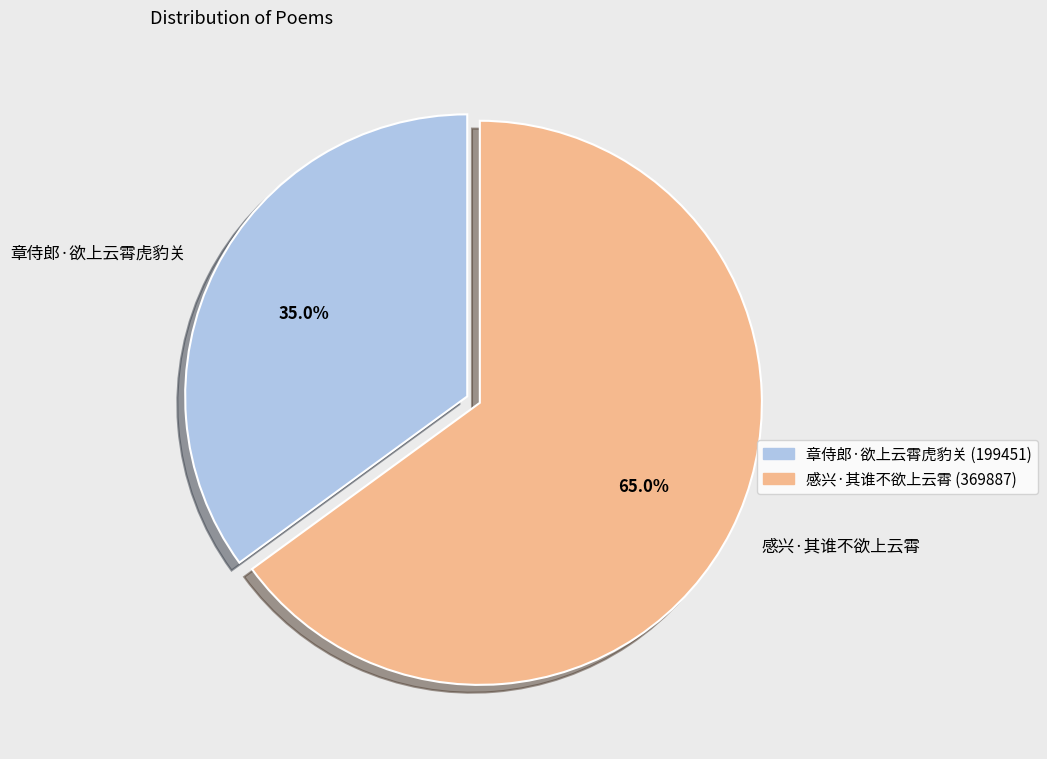

What is the smallest slice in the pie chart?

章侍郎·欲上云霄虎豹关